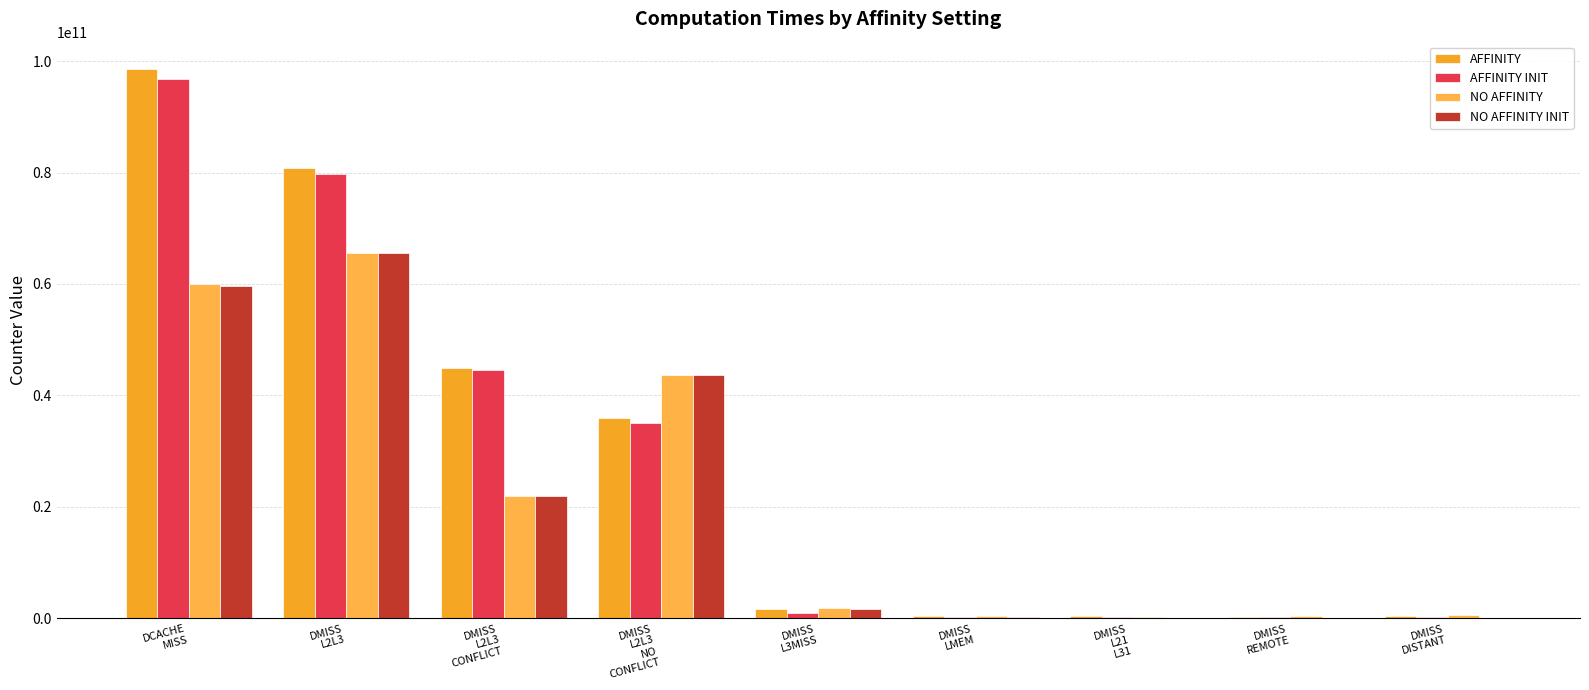

What is the sum of all AFFINITY INIT values?

258319971390